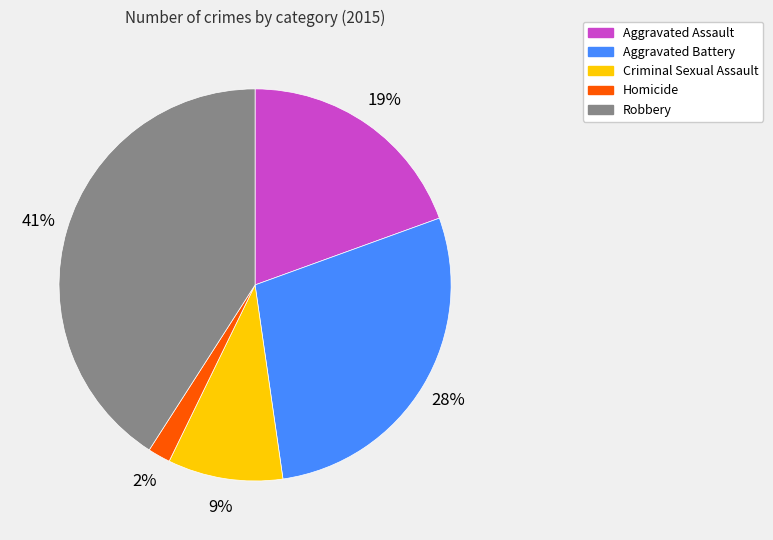

To the nearest percent, what is the difference between the largest and smallest slice percentages?

39%